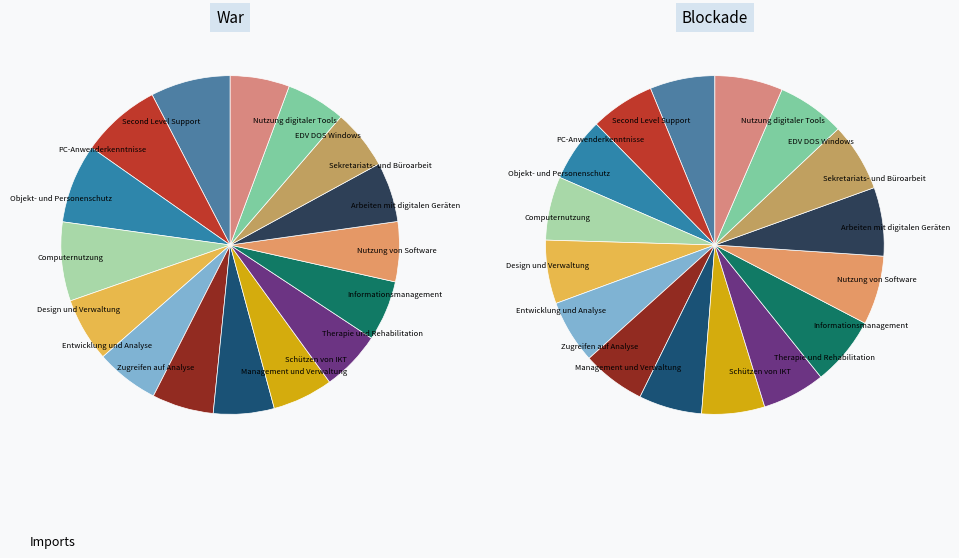

How much of the chart is everything except Nutzung von Software?

94.3%